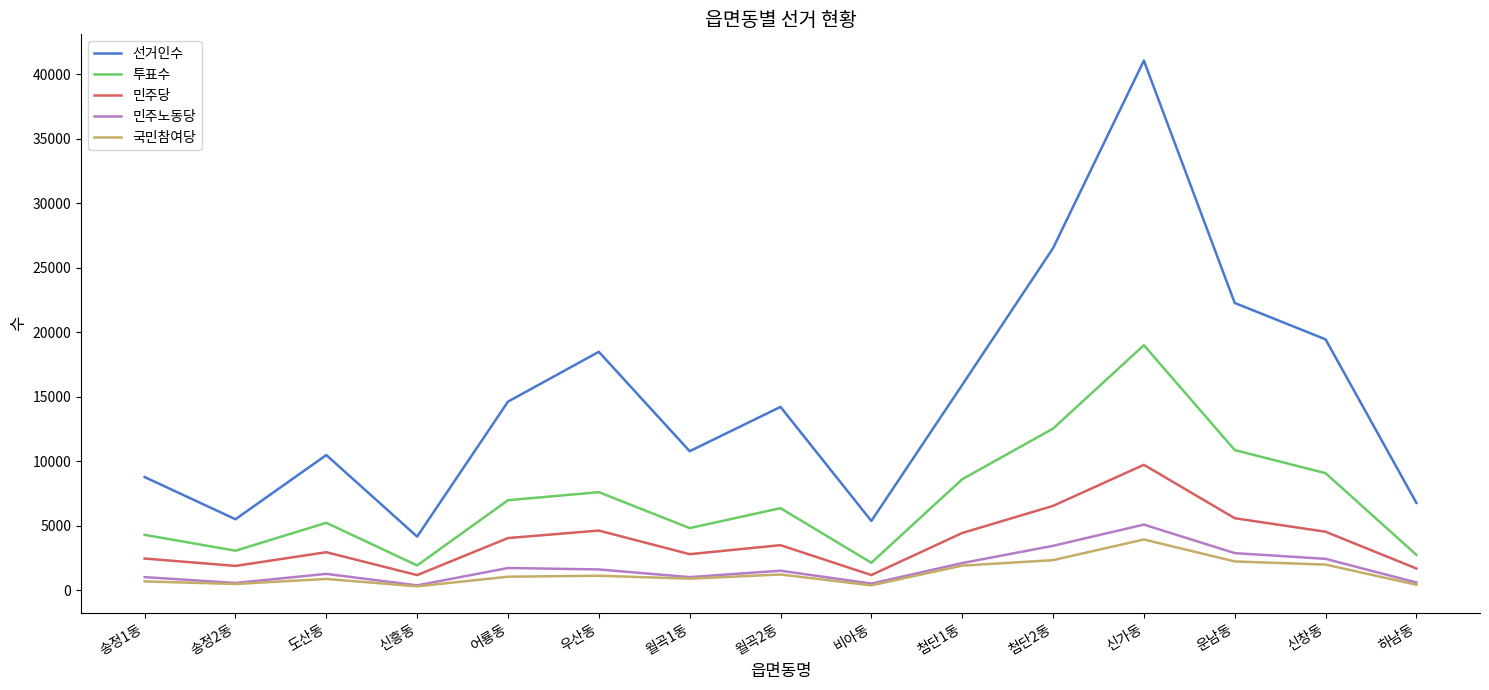

Is the value of 국민참여당 at 비아동 greater than the value of 선거인수 at 월곡2동?

No